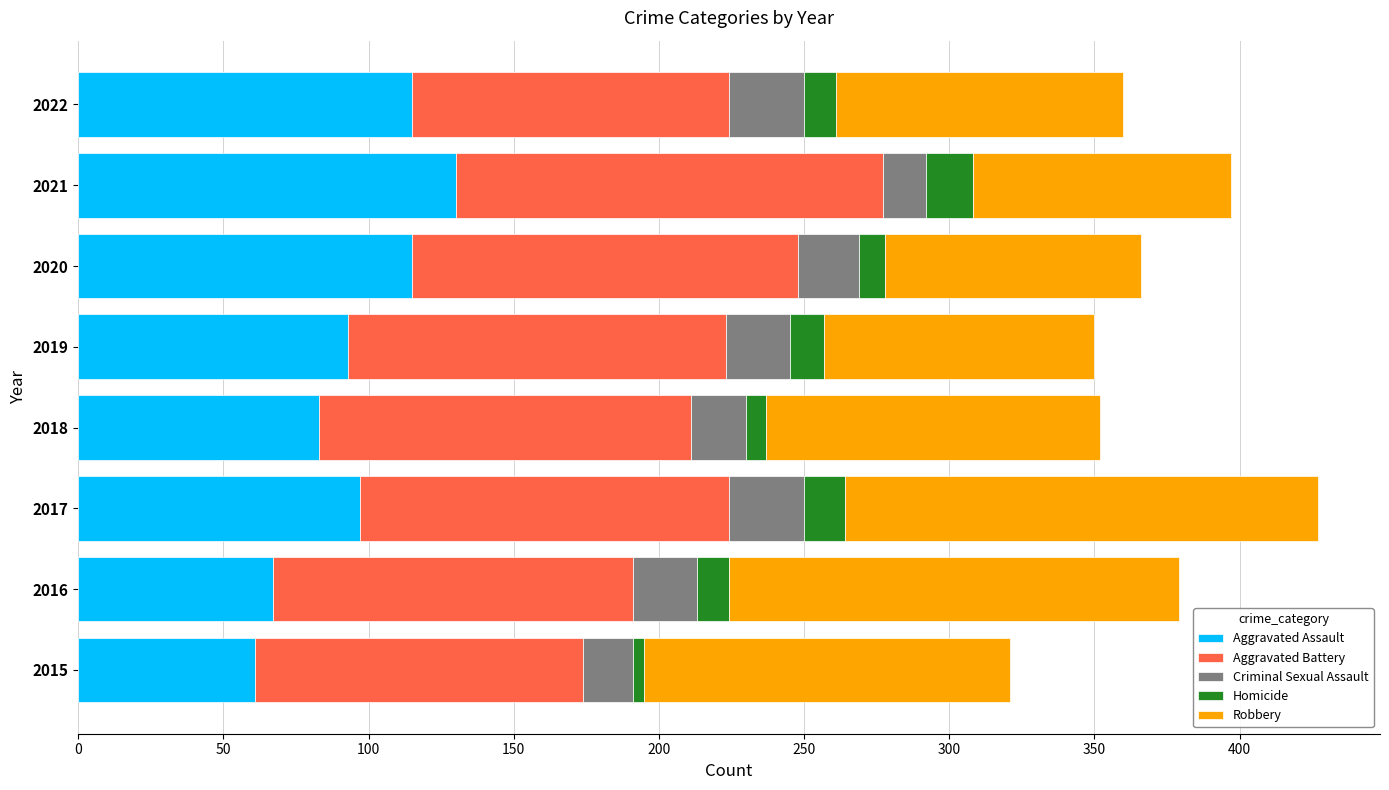

What is the lowest value of the Aggravated Assault series?

61